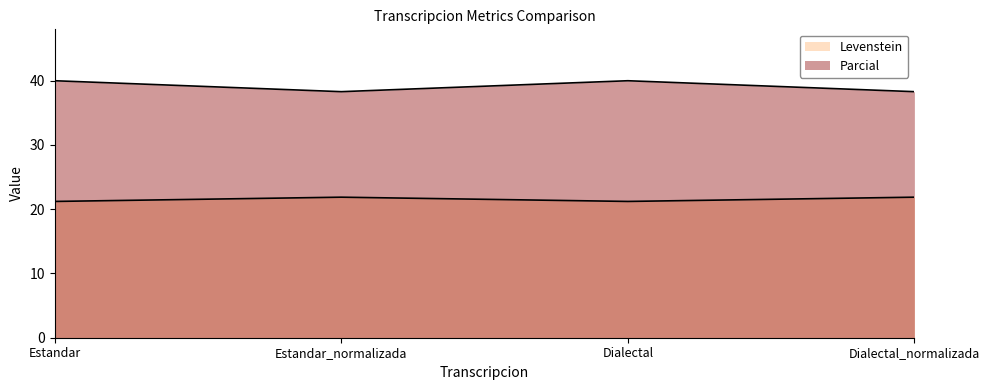

What position from the left is Dialectal?

3